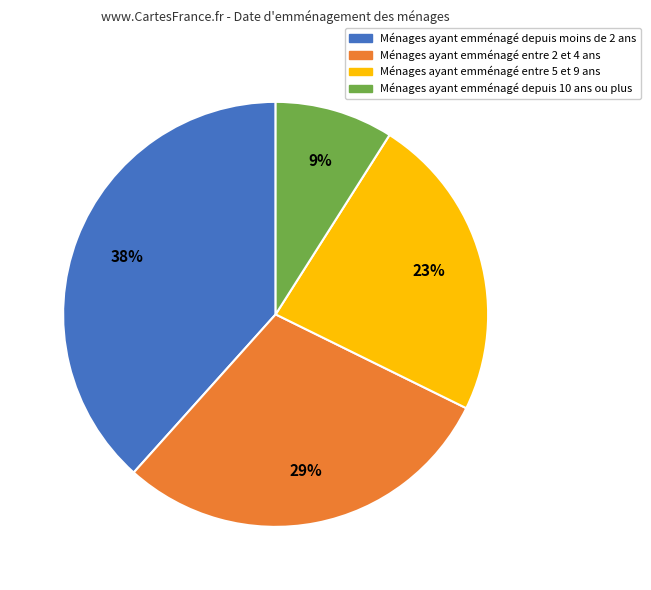

What is the ratio of the value at Ménages ayant emménagé entre 5 et 9 ans to the value at Ménages ayant emménagé entre 2 et 4 ans?

0.8